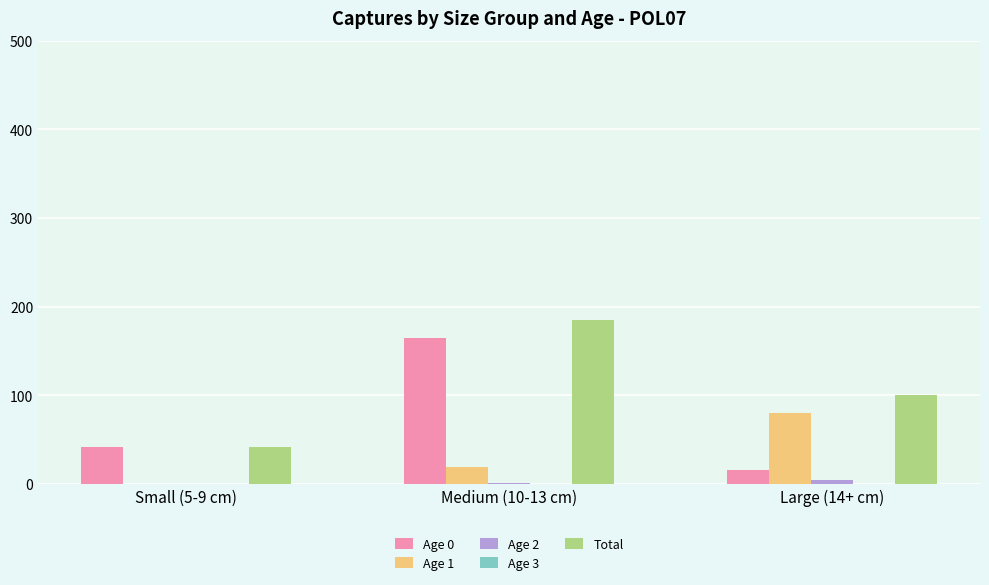

True or false: Total has a value of 42 at Small (5-9 cm).

True